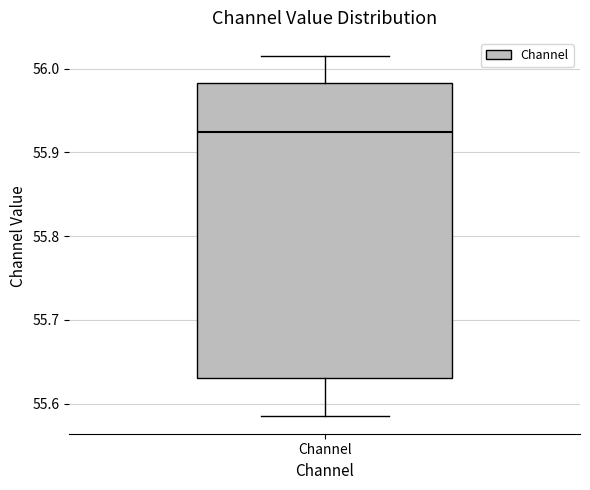

Transcribe this box plot: give where the median line is, the range the box spans, and where the two whiskers end, as read against the y-axis. The values are not printed on the chart, so give them approximately, as read against the axis.

median 55.92, box 55.63 to 55.98, whiskers 55.59 to 56.02